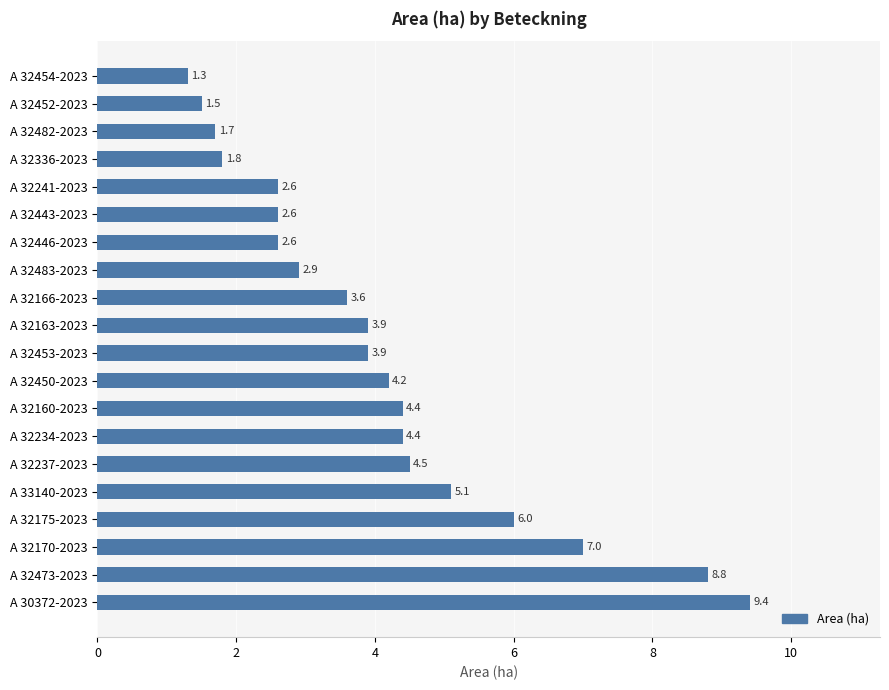

Count the number of categories in the chart.

20